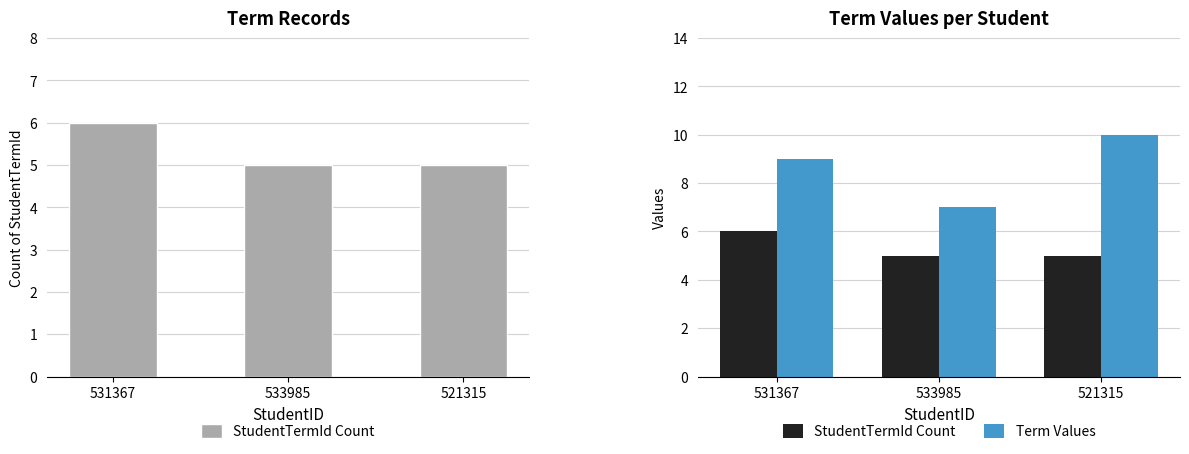

What is the value of the StudentTermId Count bar at the 1st from the left?

6